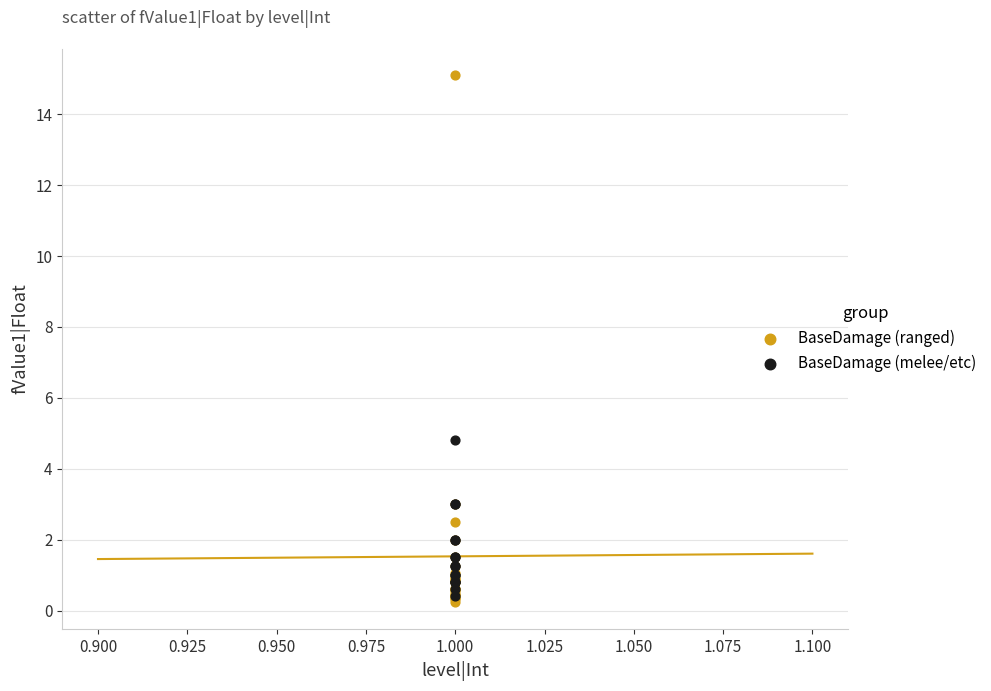

Which series has the widest spread of Y values?

BaseDamage (ranged)